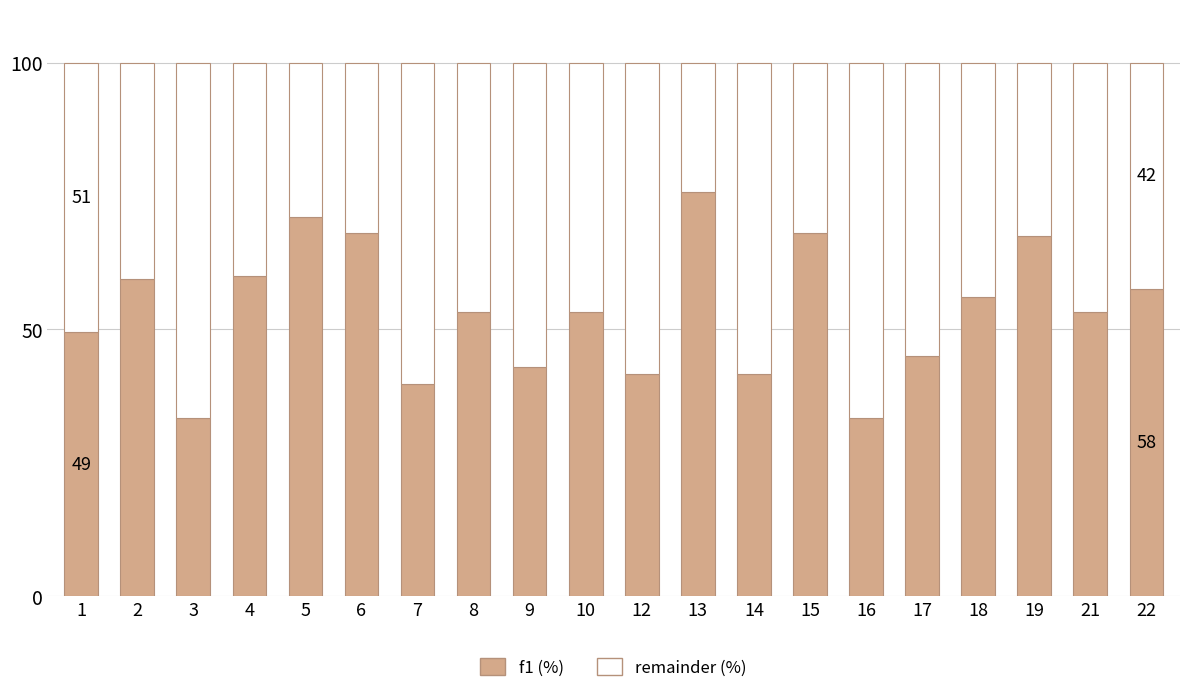

What are all the series names shown in the legend?

f1 (%), remainder (%)